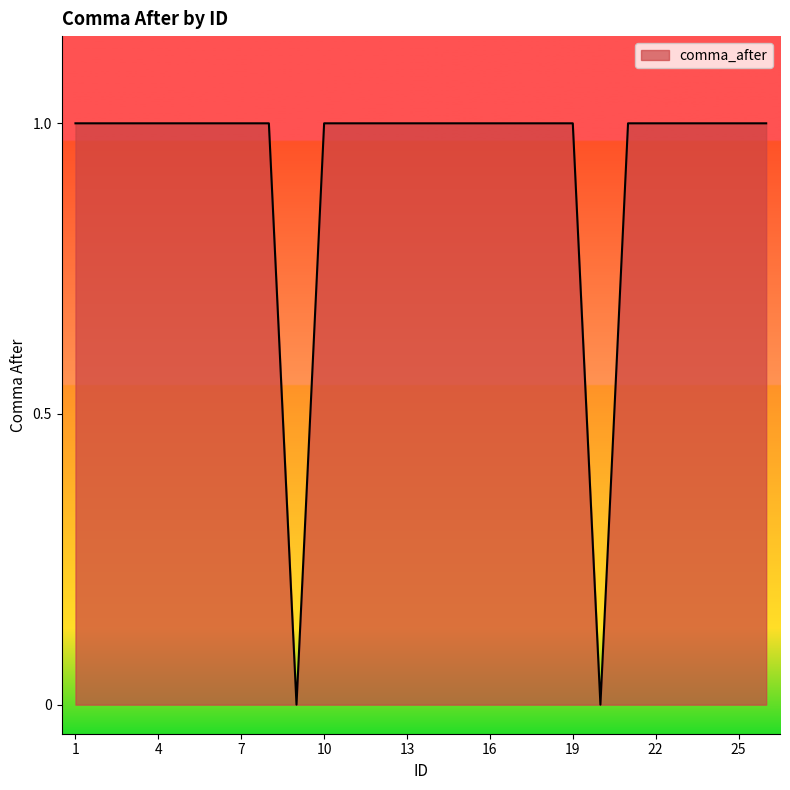

Count the number of data series in this chart.

1